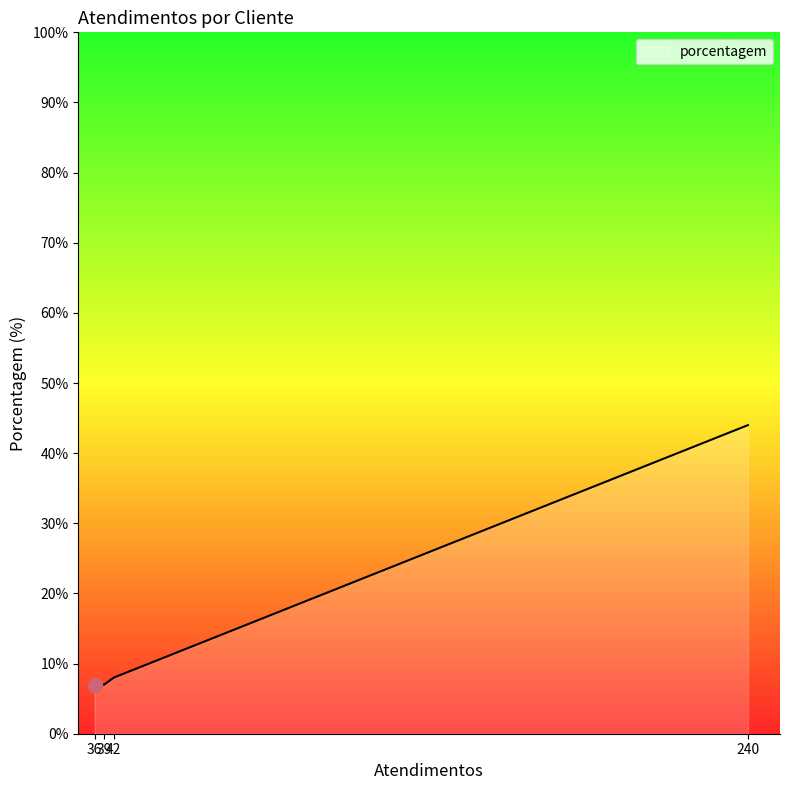

What is the difference between the maximum and minimum values?

37